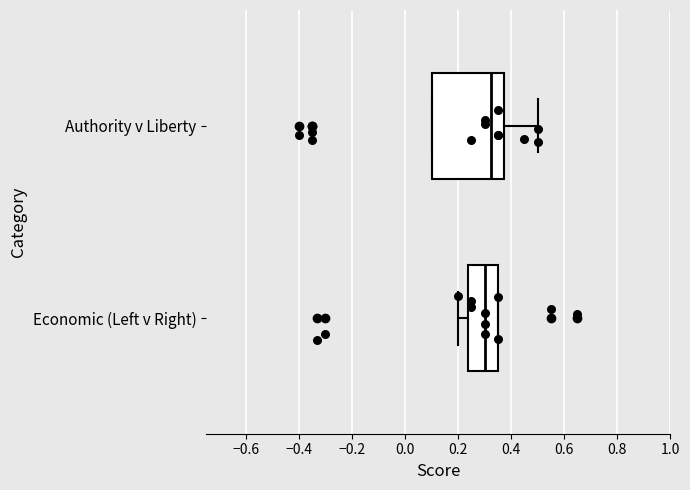

Reading bottom to top, transcribe this box plot: for each box, give where its median line is, the range the box spans, and where its two whiskers end, as read against the x-axis. The values are not printed on the chart, so give them approximately, as read against the axis.

Economic (Left v Right): median 0.30, box 0.24 to 0.36, whiskers 0.20 to 0.36
Authority v Liberty: median 0.32, box 0.10 to 0.38, whiskers 0.10 to 0.50